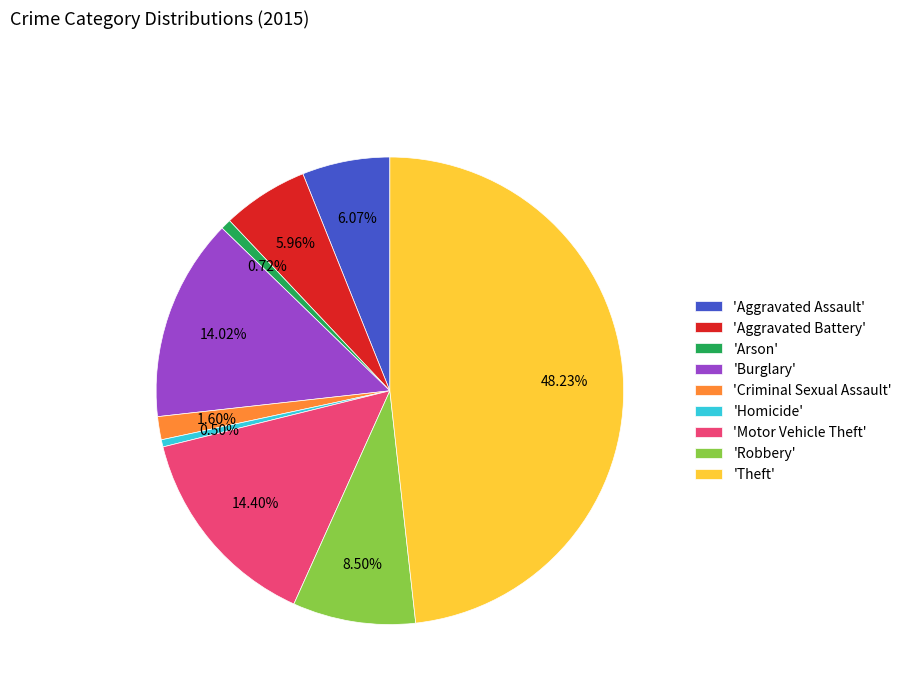

Between 'Homicide' and 'Burglary', which is larger?

'Burglary'